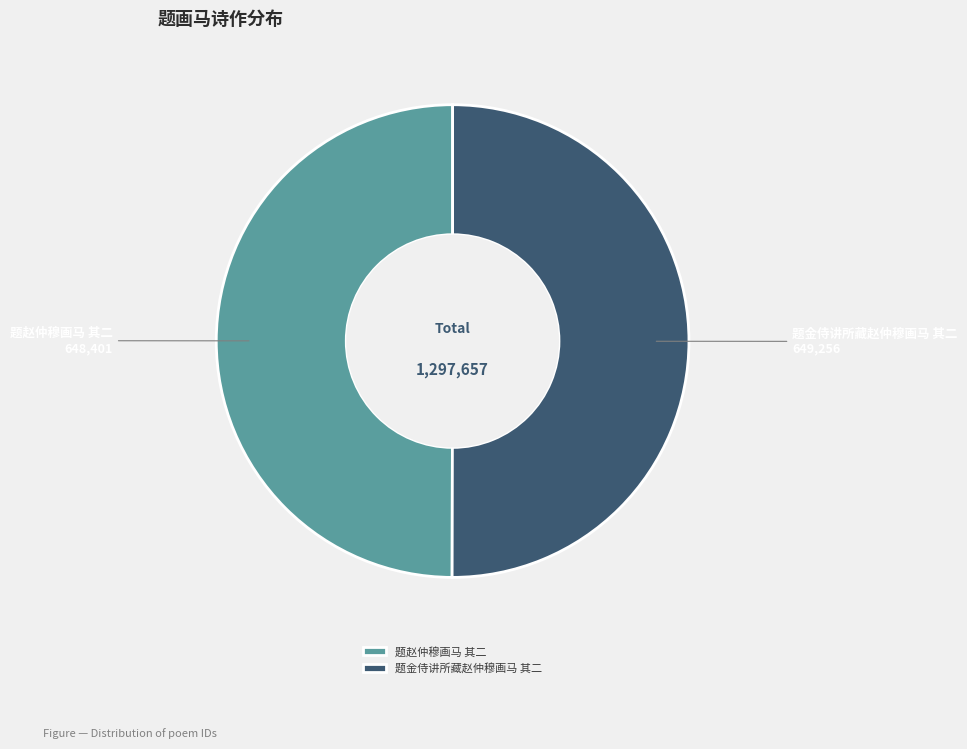

How many slices are in this pie chart?

2